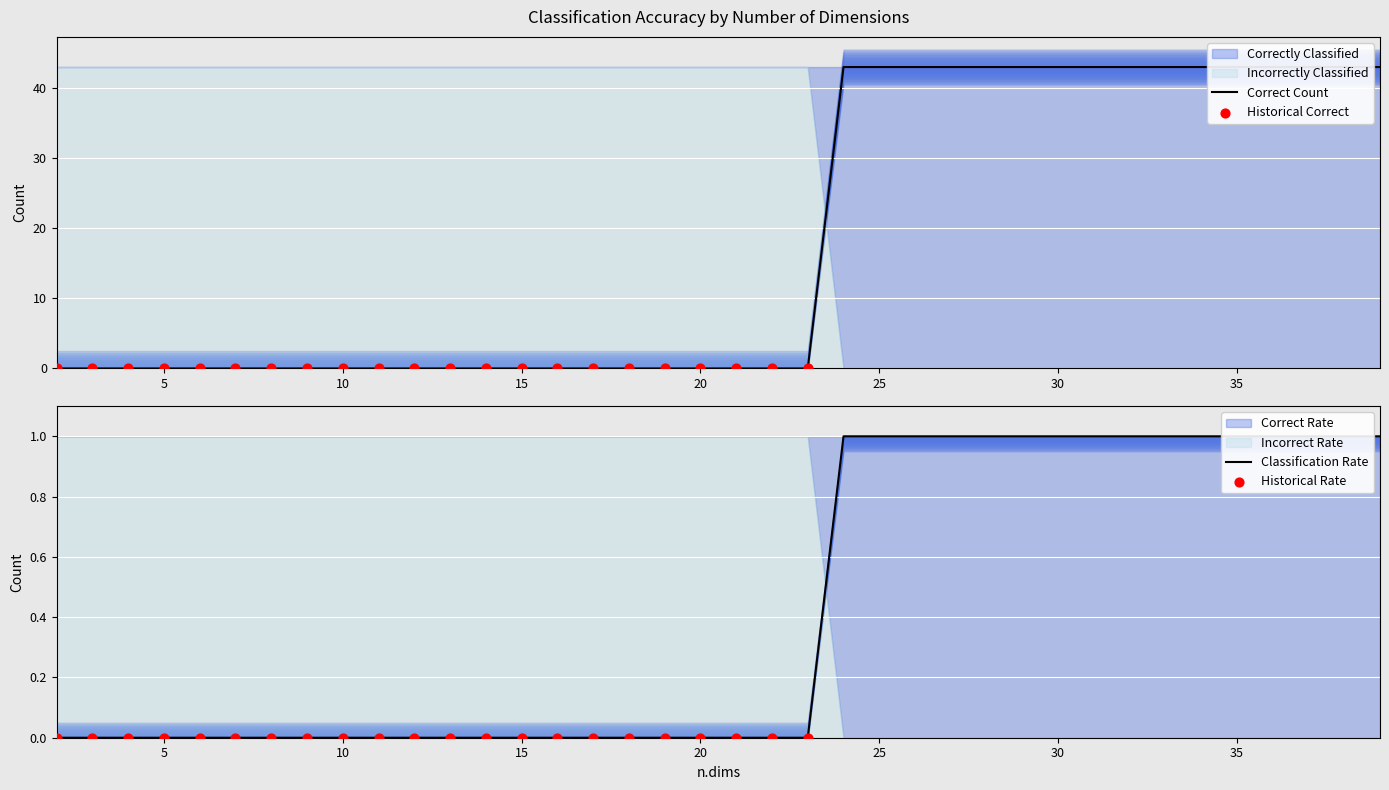

What is the ratio of the value at 30 to the value at 39?

1.0